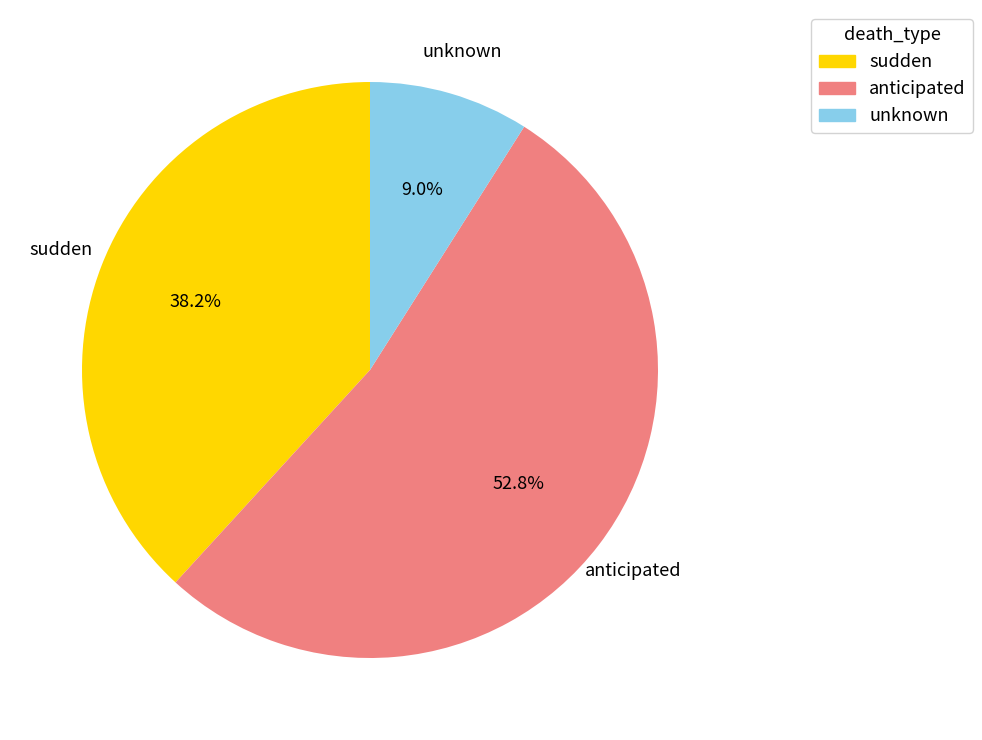

Rank the categories by value from lowest to highest.

unknown, sudden, anticipated